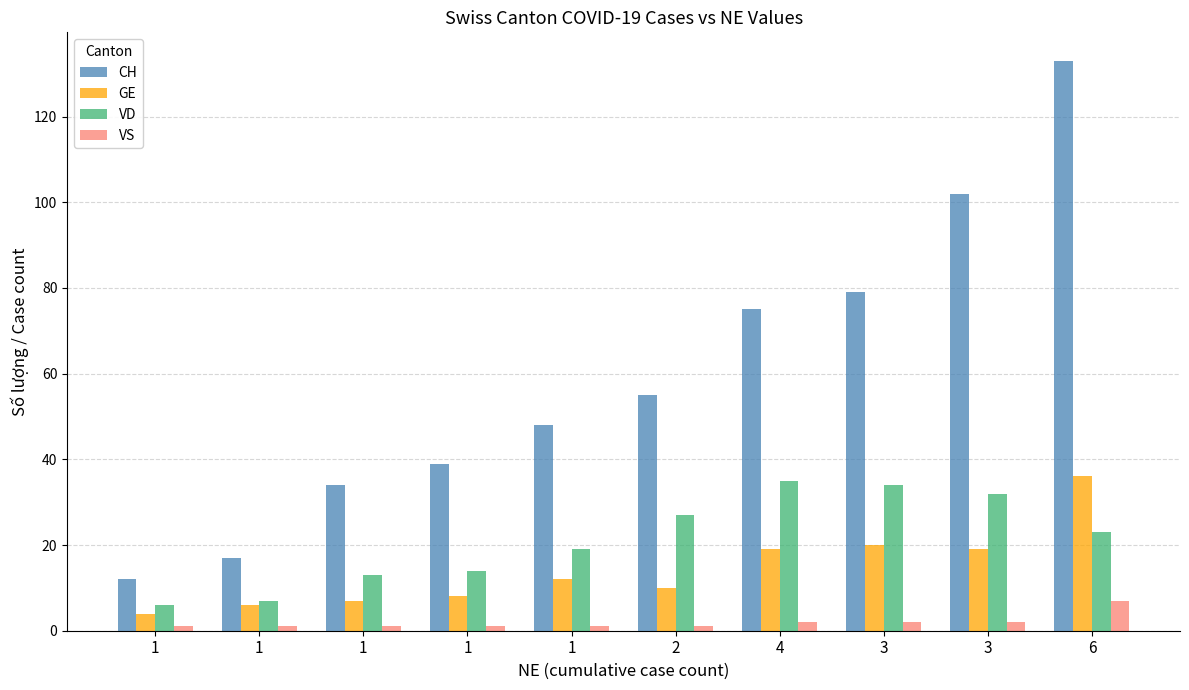

Count the VS values in the range 1 to 2.

9